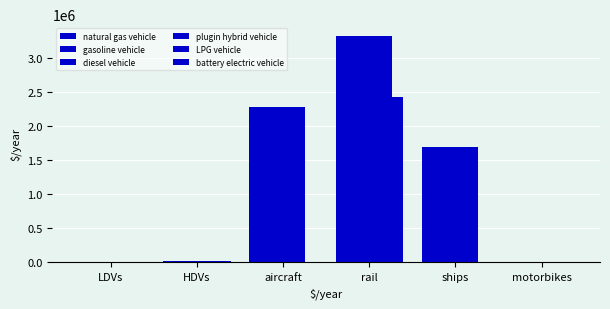

How many series are shown in this chart?

6